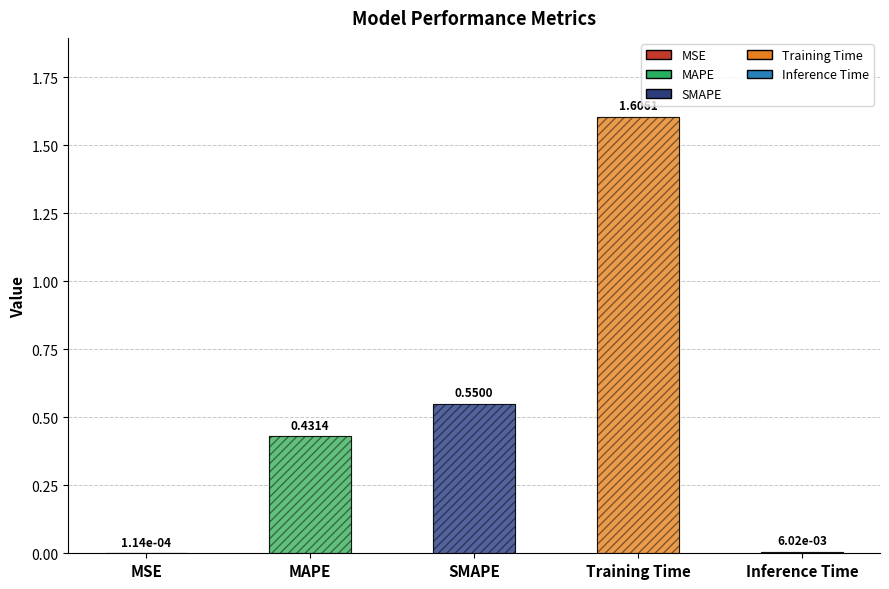

True or false: the data shows 0.3 at MAPE.

False